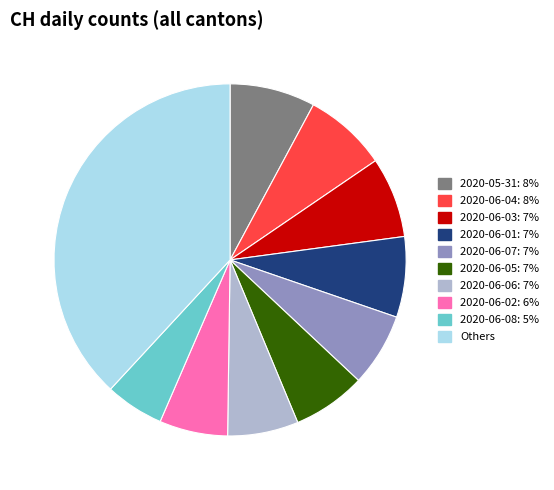

Does any single category account for the majority?

No